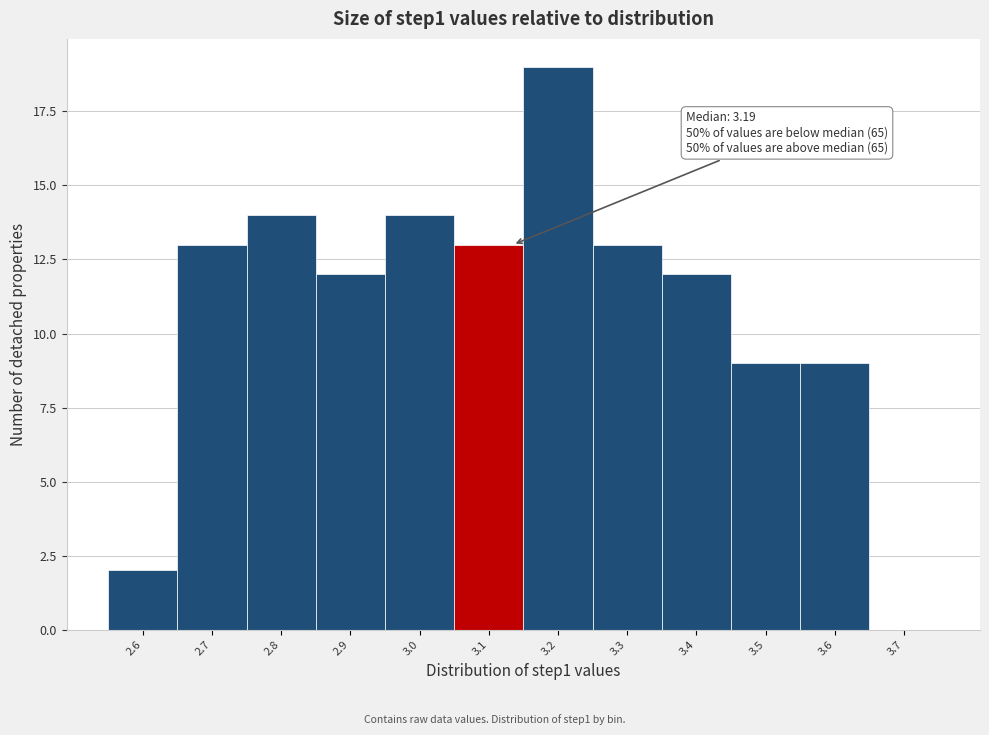

Reading right to left, extract all data points from this chart.

3.7=0	3.6=9	3.5=9	3.4=12	3.3=13	3.2=19	3.1=13	3.0=14	2.9=12	2.8=14	2.7=13	2.6=2